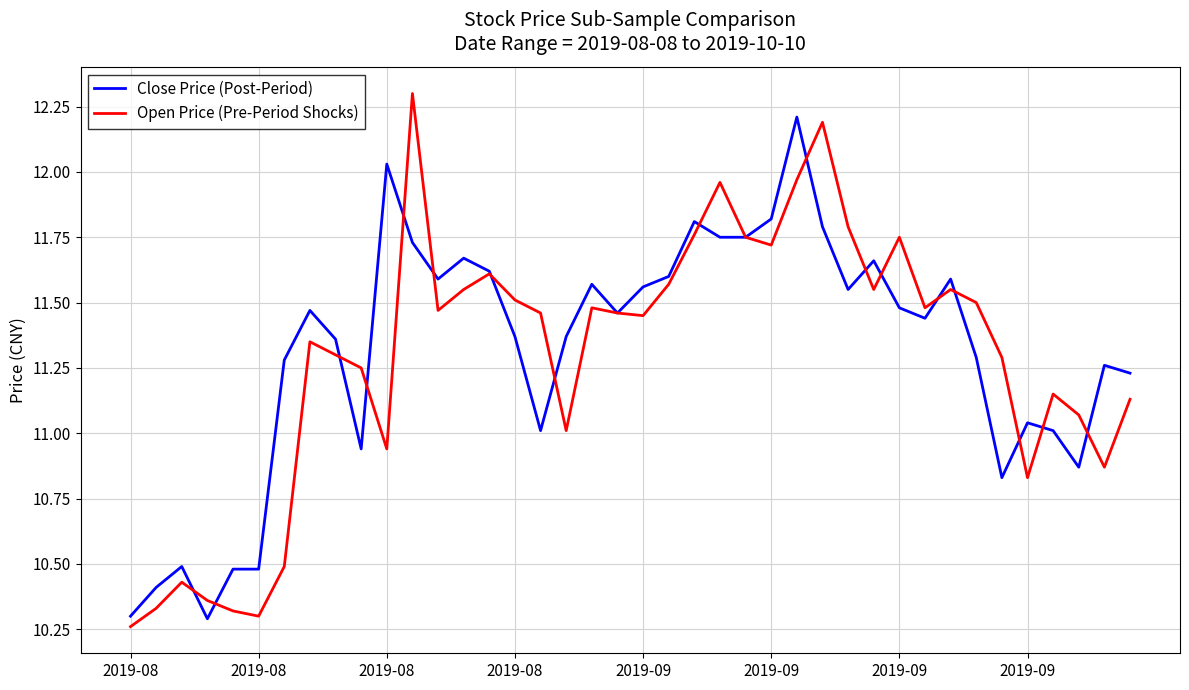

List the series in order of their overall mean, lowest first.

Open Price (Pre-Period Shocks), Close Price (Post-Period)